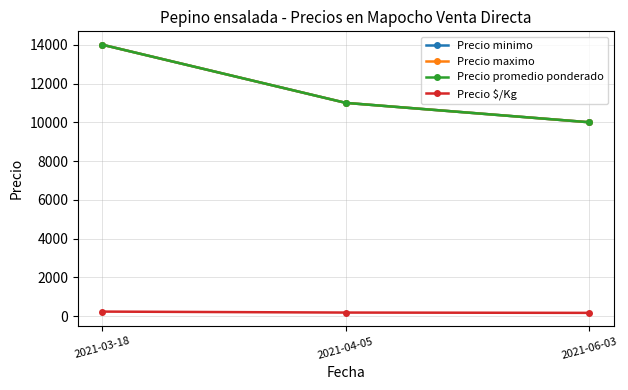

What is the difference between the highest and lowest values at 2021-03-18?

13767